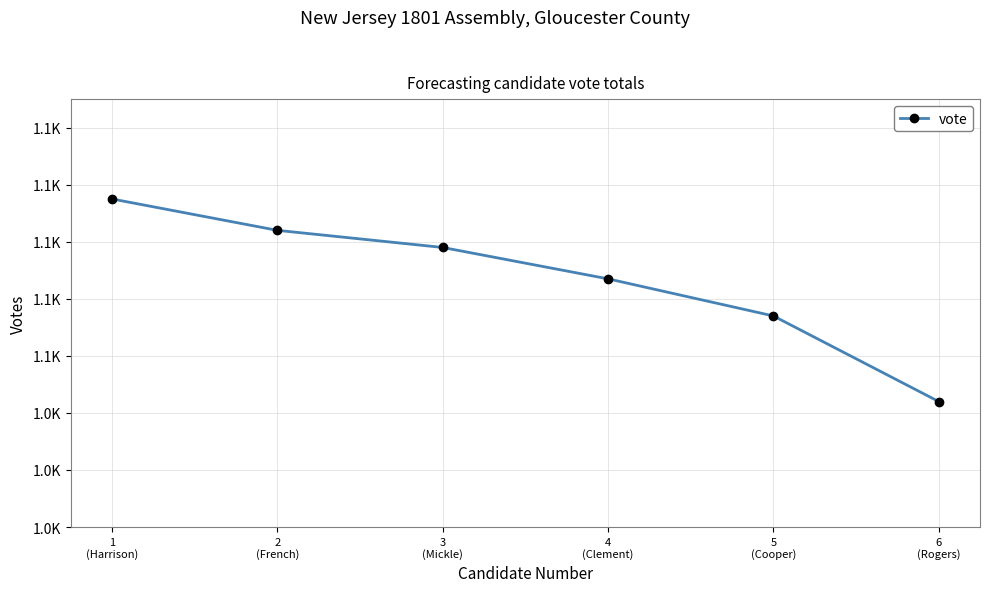

What is the label of the 3rd point from the right?

4
(Clement)